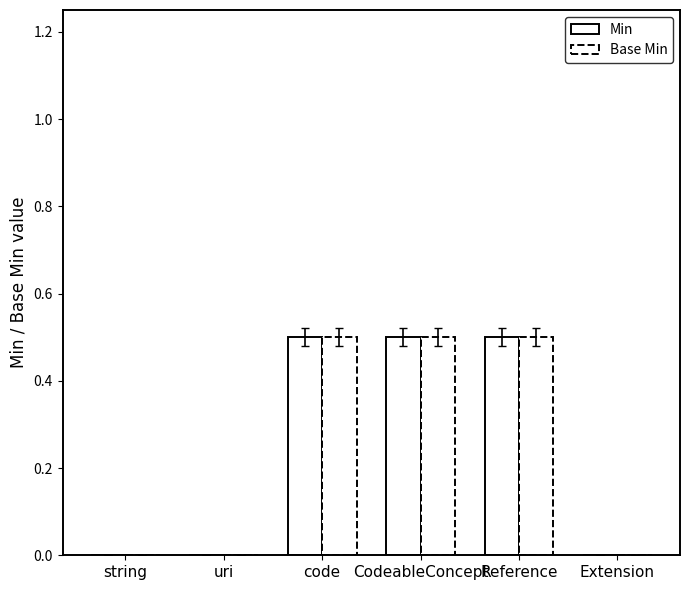

What is the sum of all Base Min values?

1.5